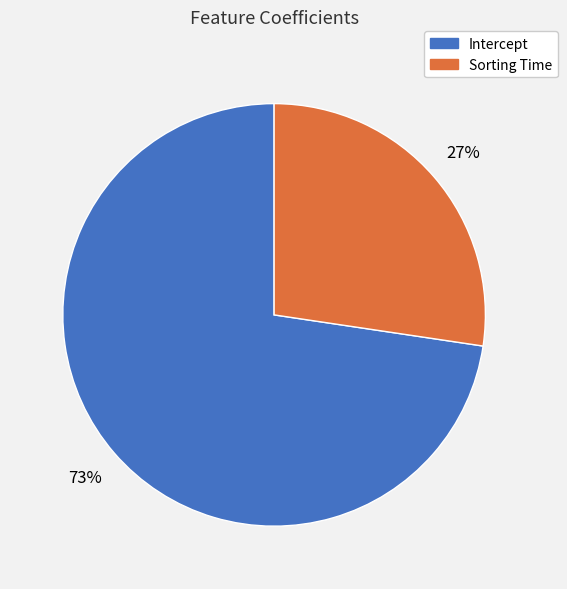

Is Sorting Time the majority of the pie?

No